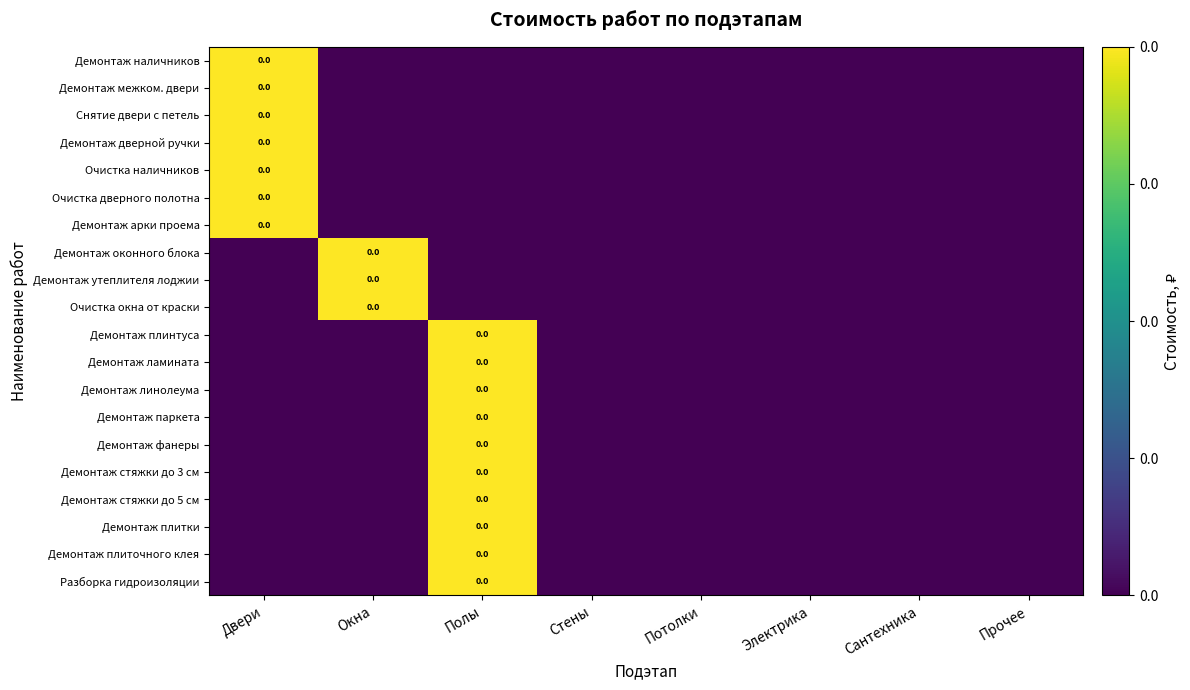

Which series has the largest range (max minus min)?

Демонтаж наличников